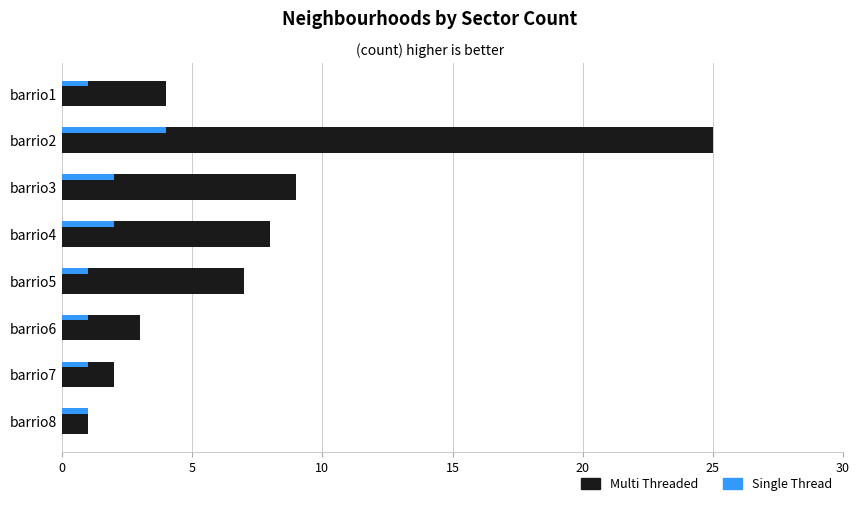

How many categories are shown in the chart?

8